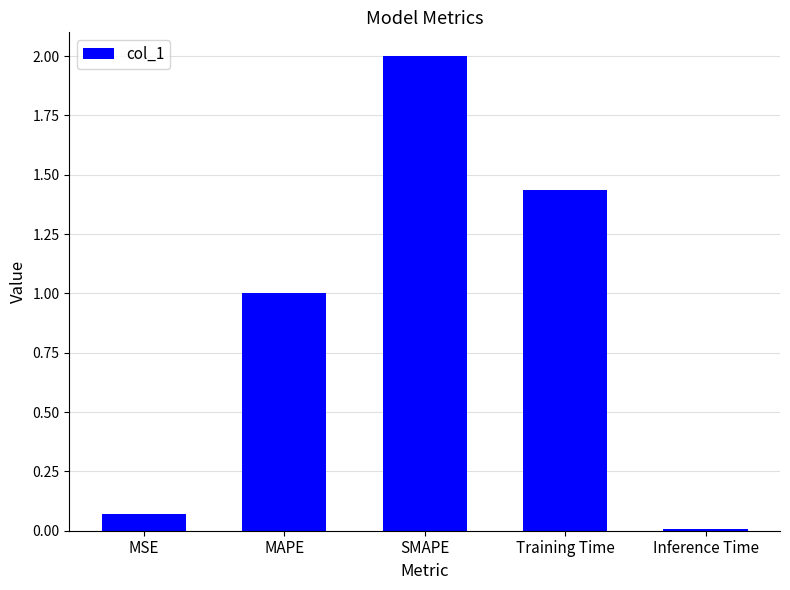

Where is the data nearest to the value 1?

MAPE